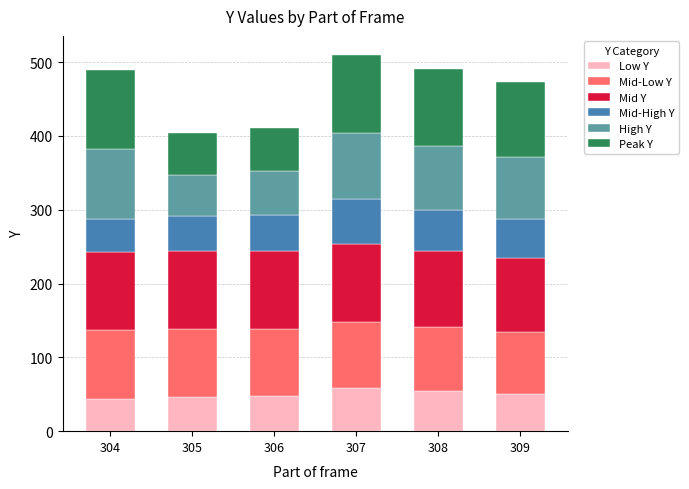

Is it true that Low Y equals 46 at 305?

True